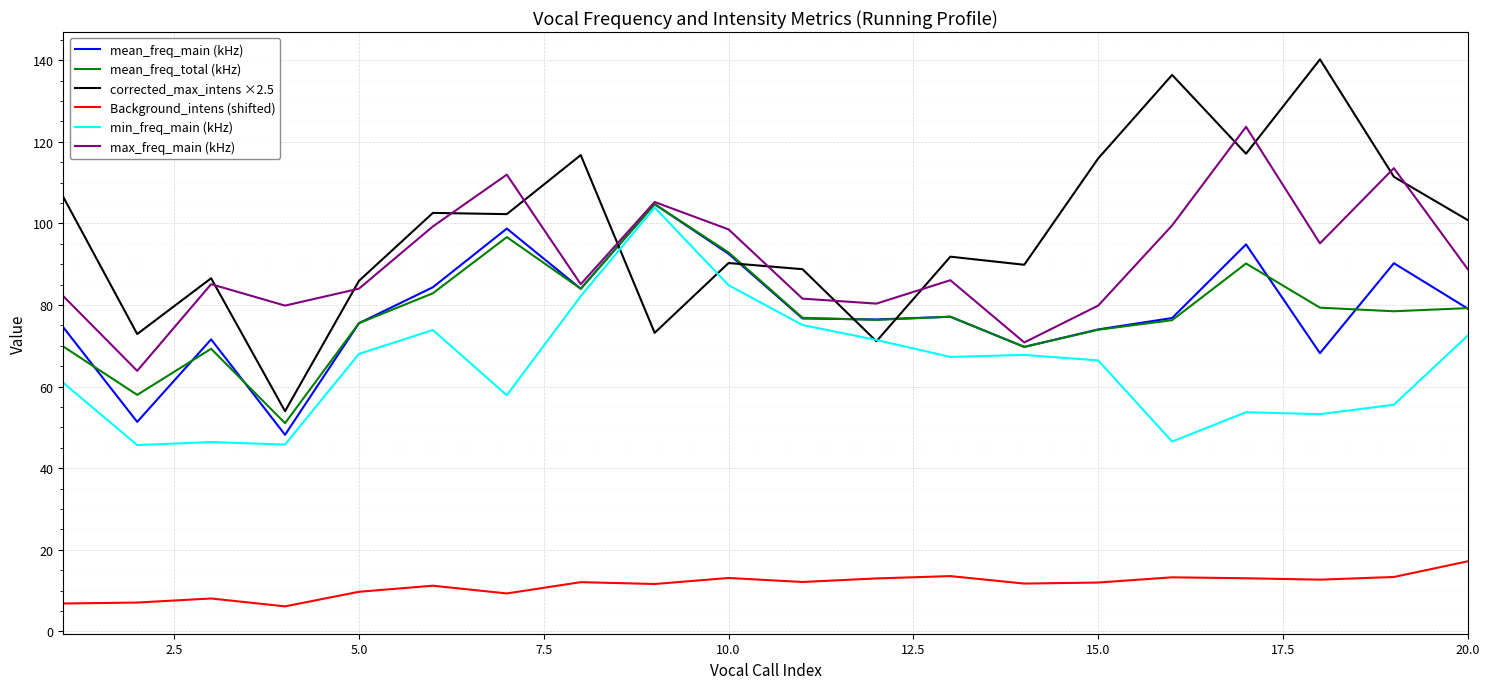

What is the minimum value for max_freq_main (kHz)?

63.8